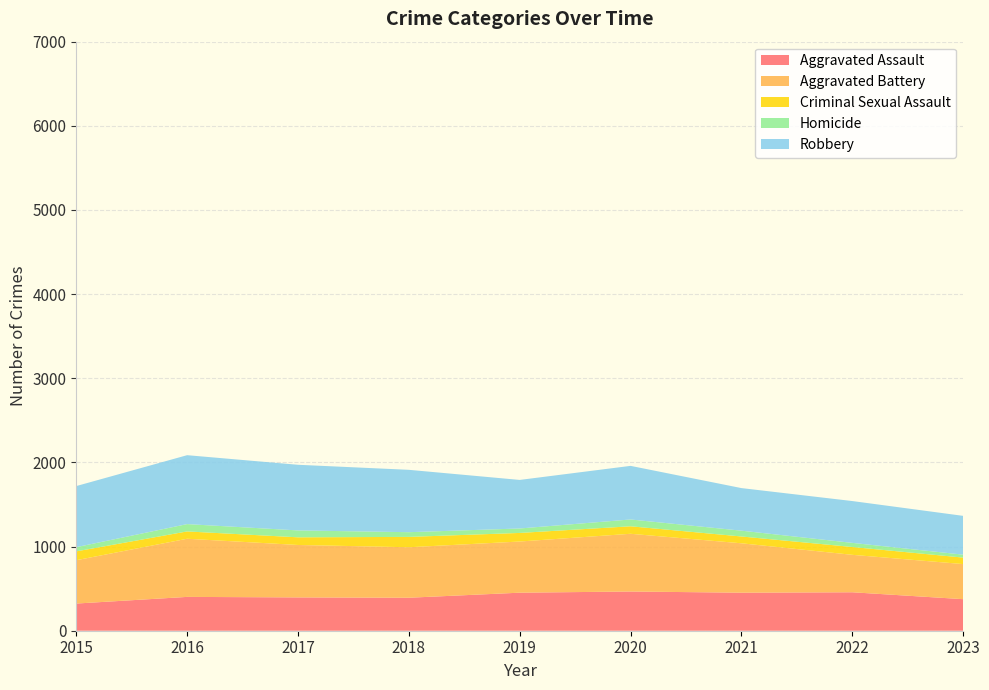

Reading right to left, transcribe all the data shown in this chart.

Aggravated Assault: 2023=375	2022=457	2021=452	2020=466	2019=452	2018=392	2017=396	2016=402	2015=323
Aggravated Battery: 2023=417	2022=445	2021=587	2020=686	2019=608	2018=600	2017=623	2016=691	2015=515
Criminal Sexual Assault: 2023=77	2022=93	2021=81	2020=89	2019=102	2018=123	2017=91	2016=87	2015=105
Homicide: 2023=35	2022=49	2021=69	2020=81	2019=53	2018=56	2017=82	2016=87	2015=50
Robbery: 2023=461	2022=497	2021=506	2020=637	2019=577	2018=741	2017=780	2016=819	2015=726